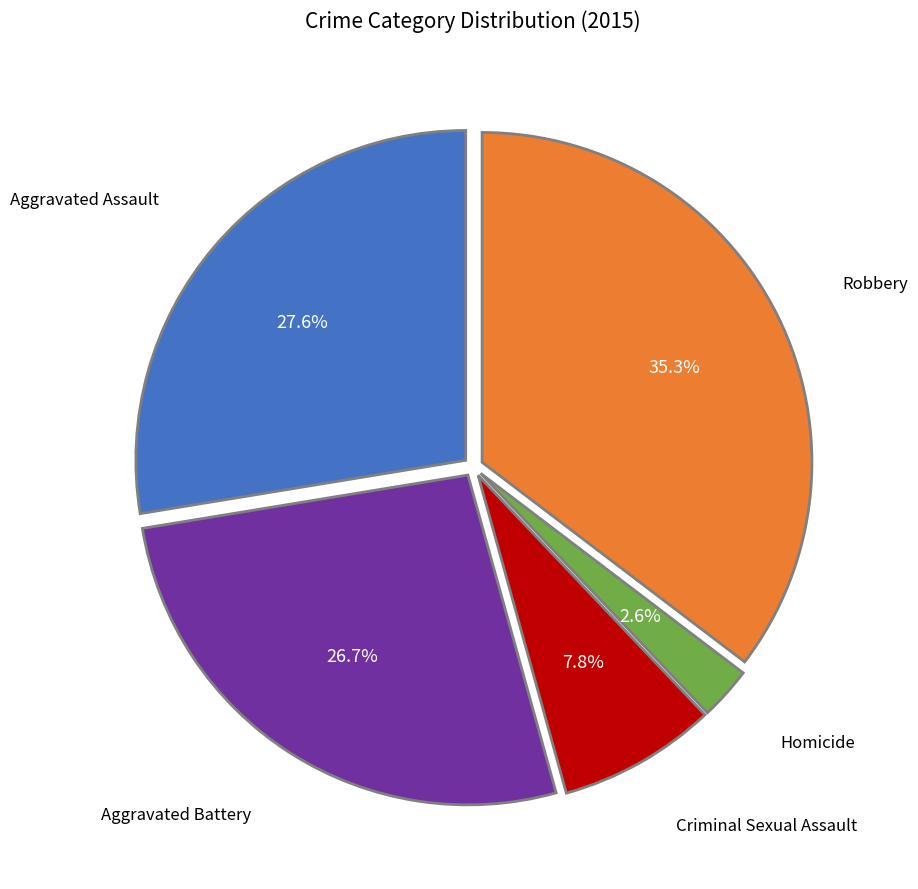

What percentage do Aggravated Battery and Aggravated Assault together represent?

54.3%